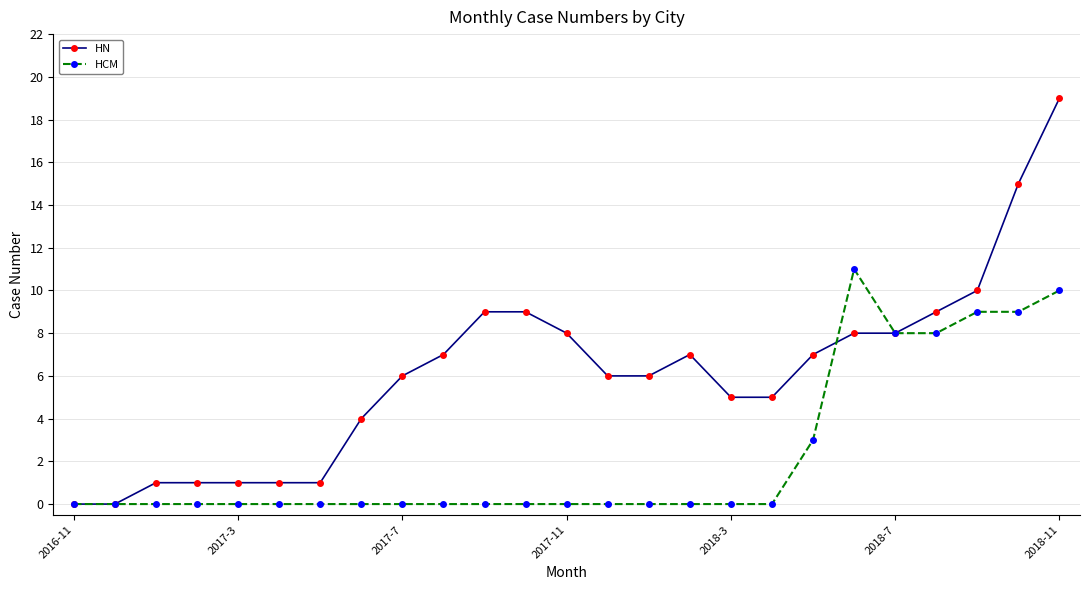

Rank the series by their average value, from lowest to highest.

HCM, HN